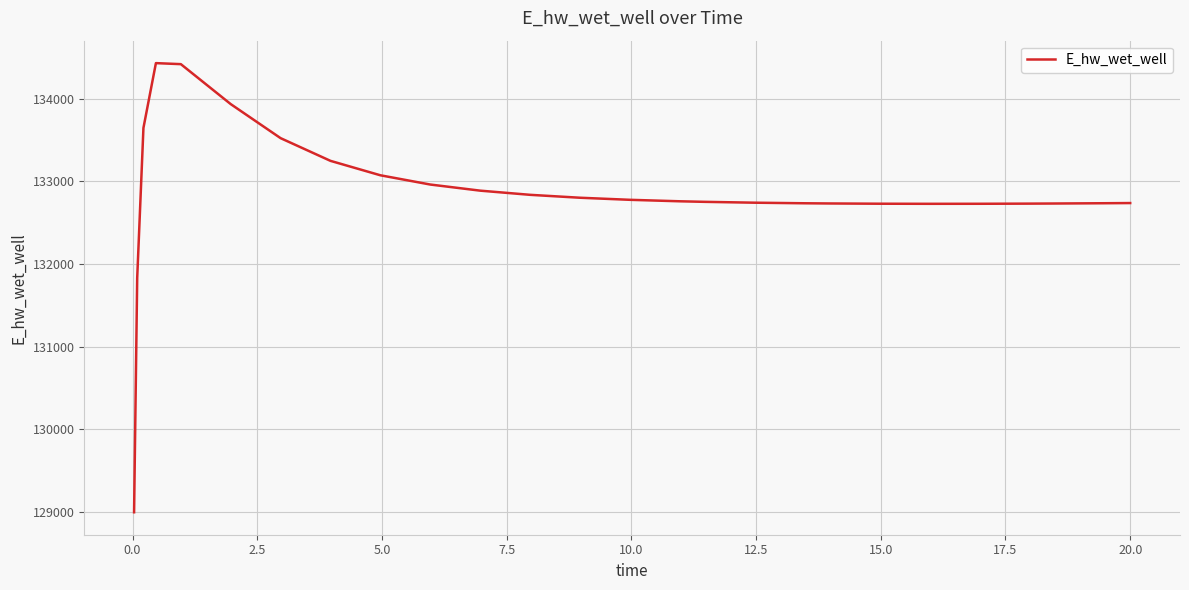

What is the smallest value displayed?

128996.1